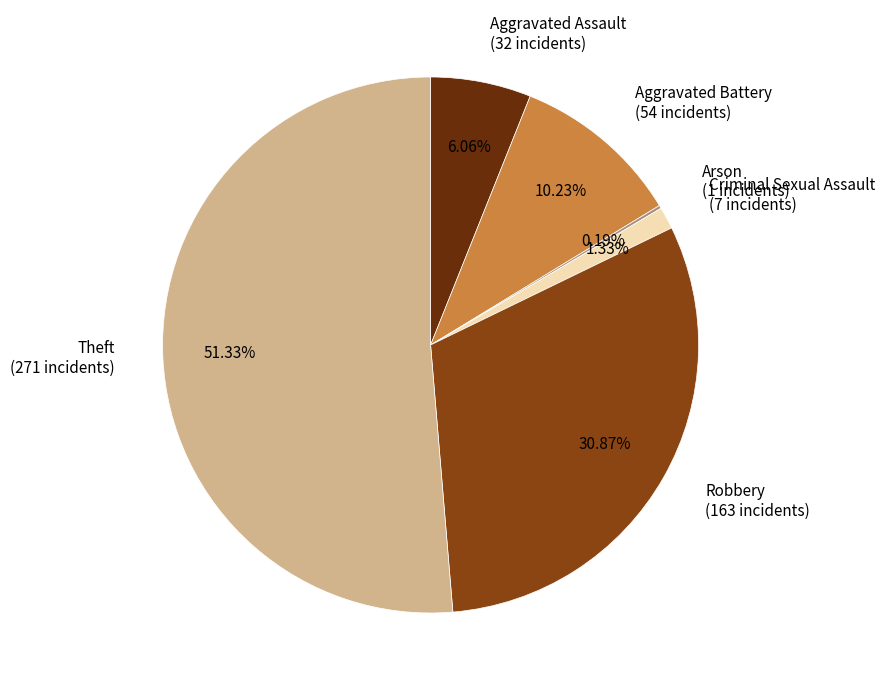

To the nearest percent, what portion does Aggravated Battery represent?

10%